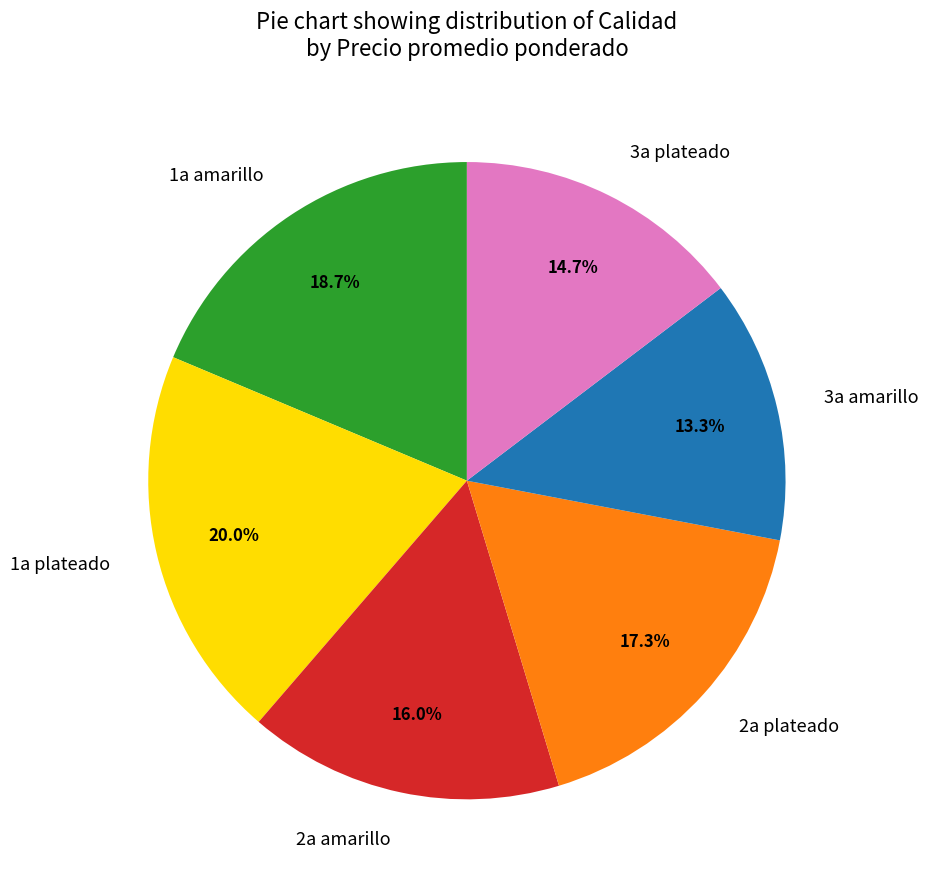

How many segments does this pie chart have?

6